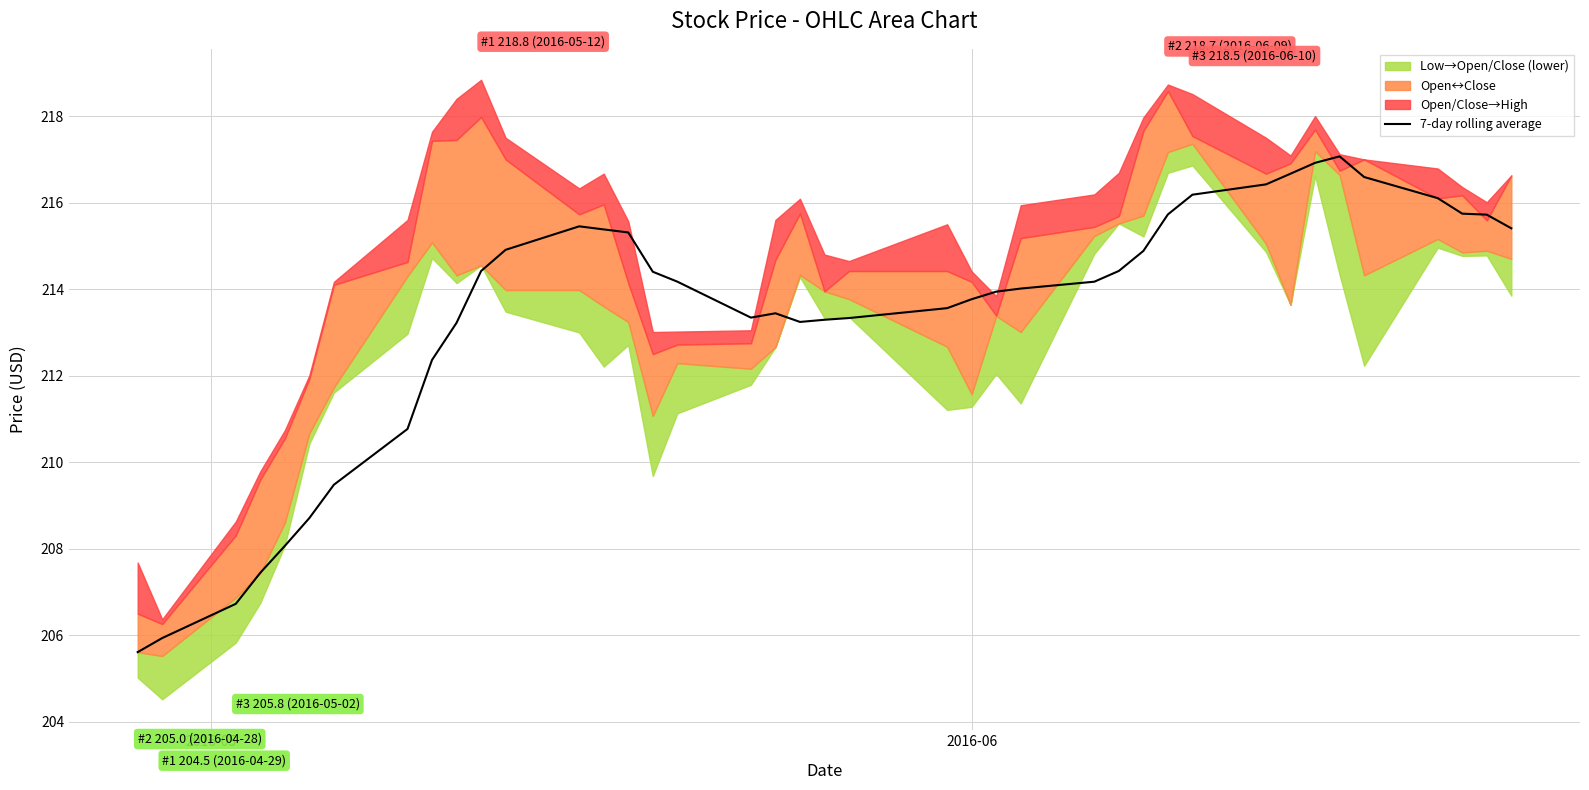

True or false: the data has more than 0 interior local peaks.

True